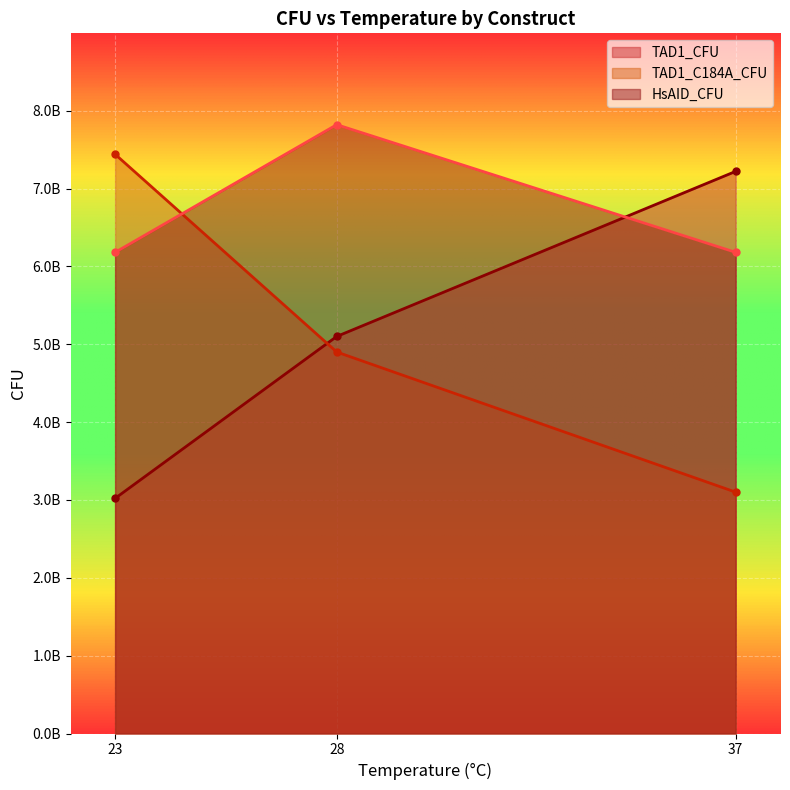

What is the difference between the highest and lowest values at 28?

2920000000